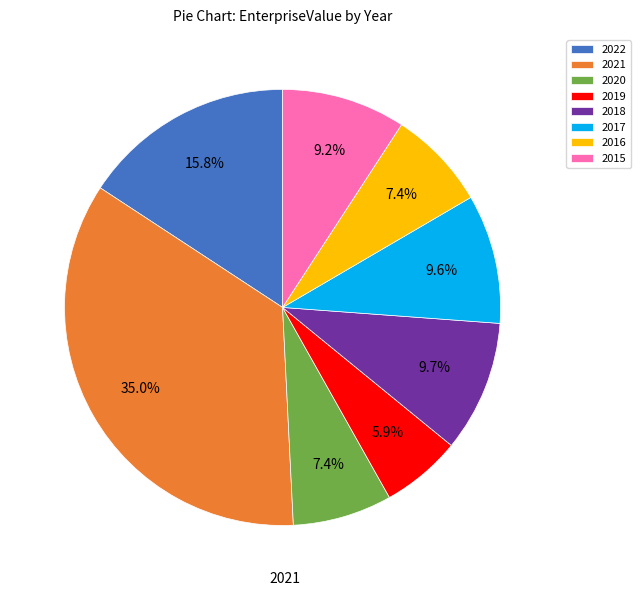

Do 2022 and 2016 together represent more than half of the pie?

No